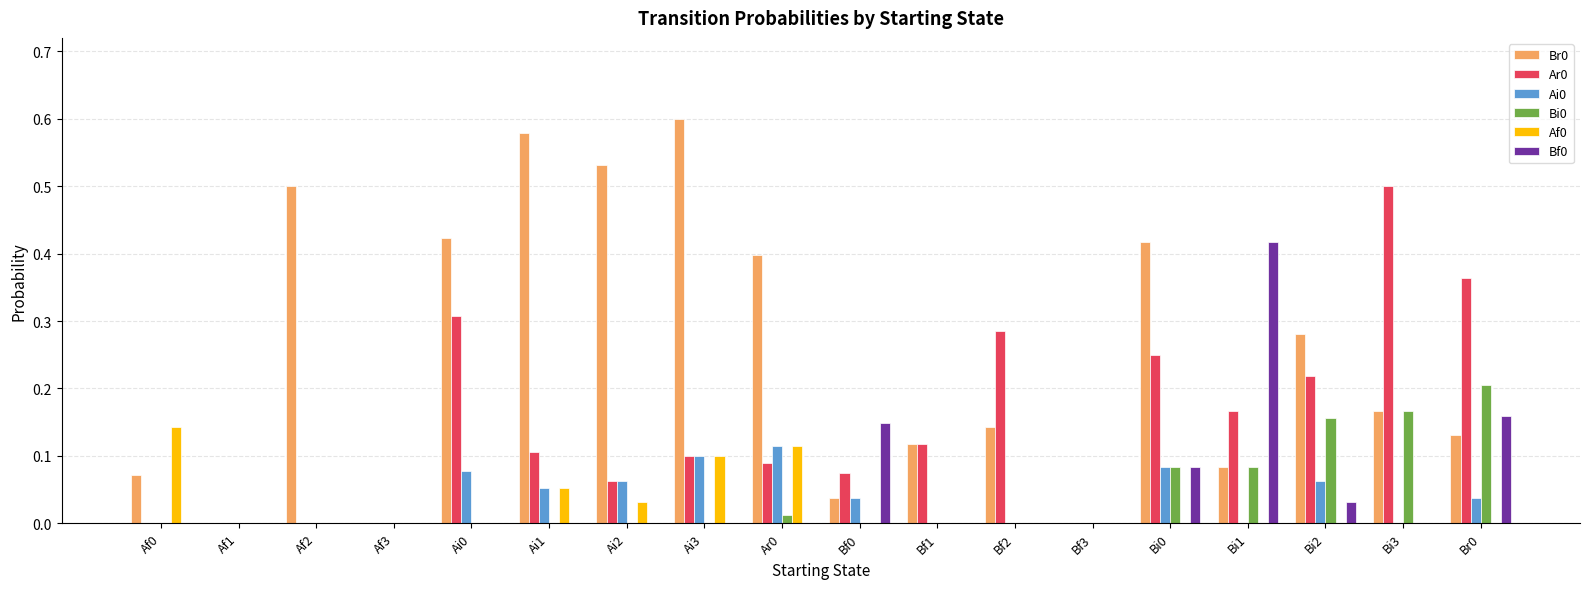

At which category does the chart reach its peak across all series?

Ai3